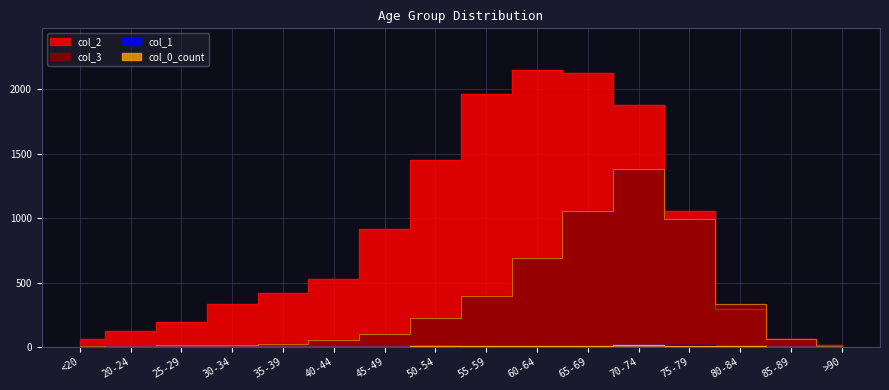

What is the difference between the maximum and minimum values in the col_3 series?

1379